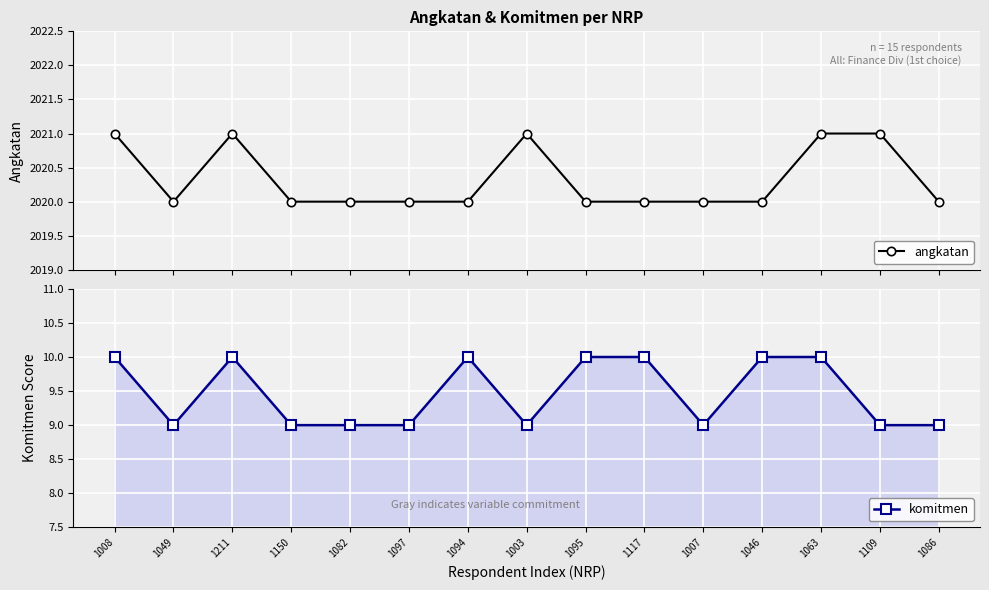

The value of angkatan at 1094 is 2020. True or false?

True